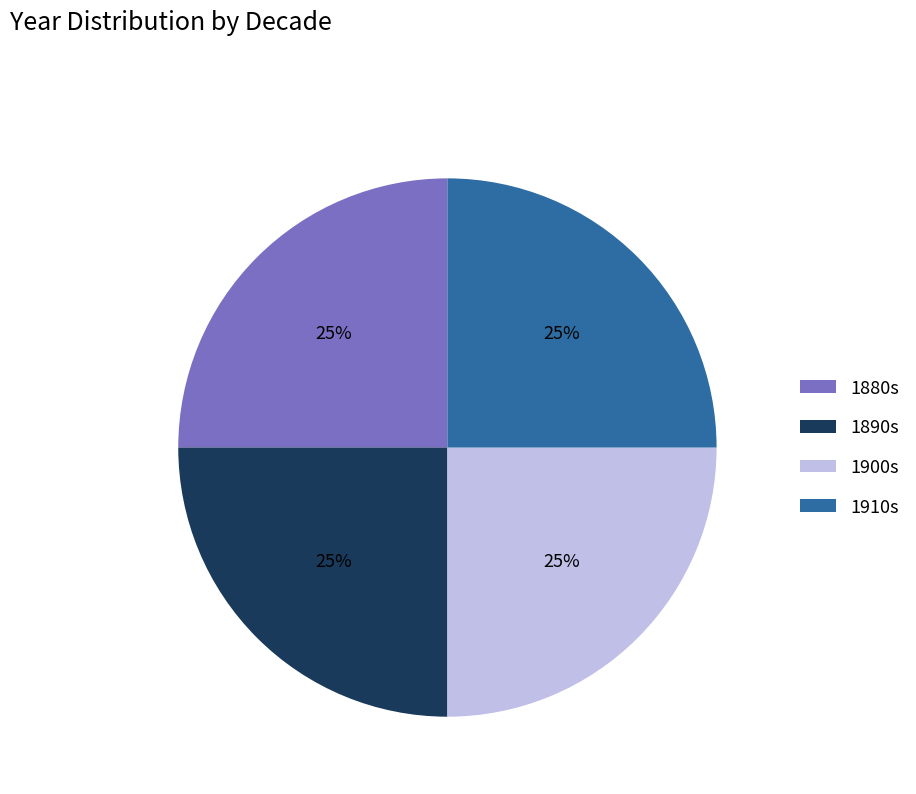

The 1880s slice represents 25% of the pie. True or false?

True